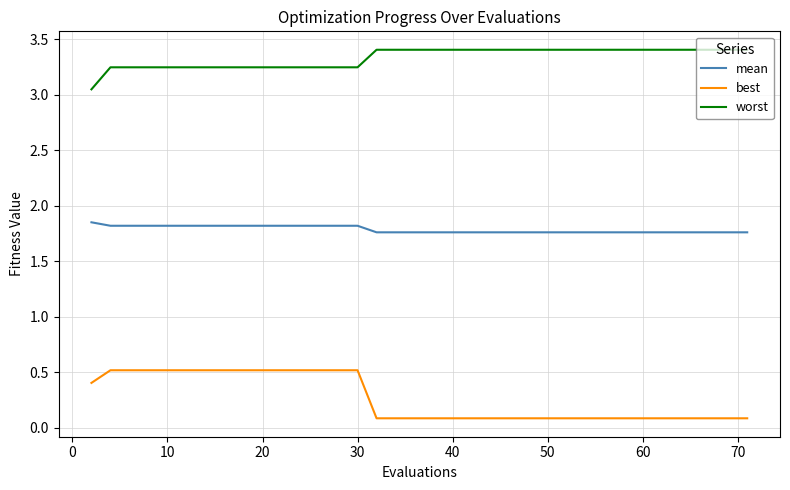

What are all the series names shown in the legend?

mean, best, worst